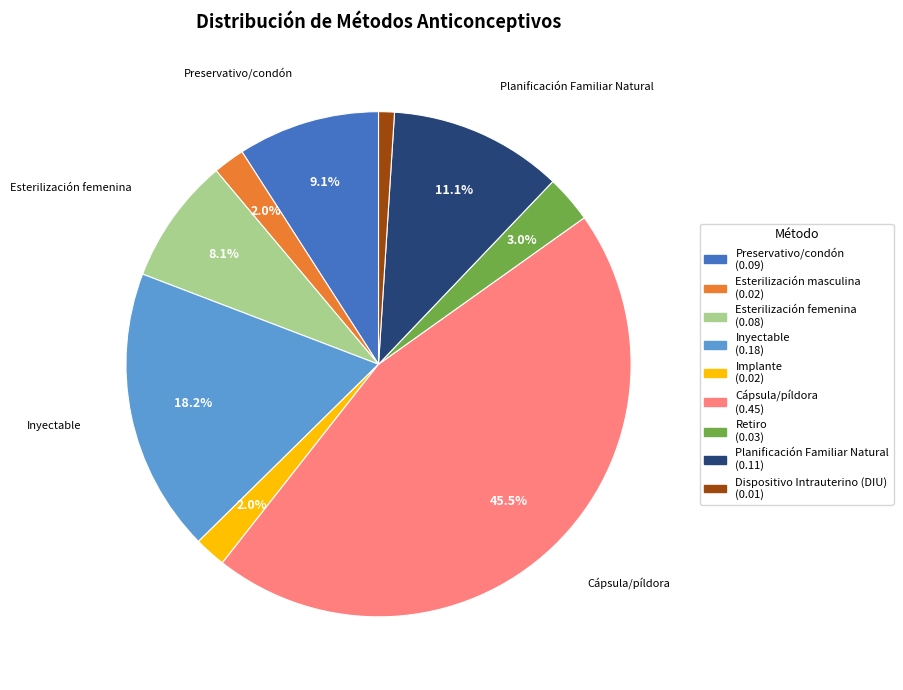

How many segments does this pie chart have?

9